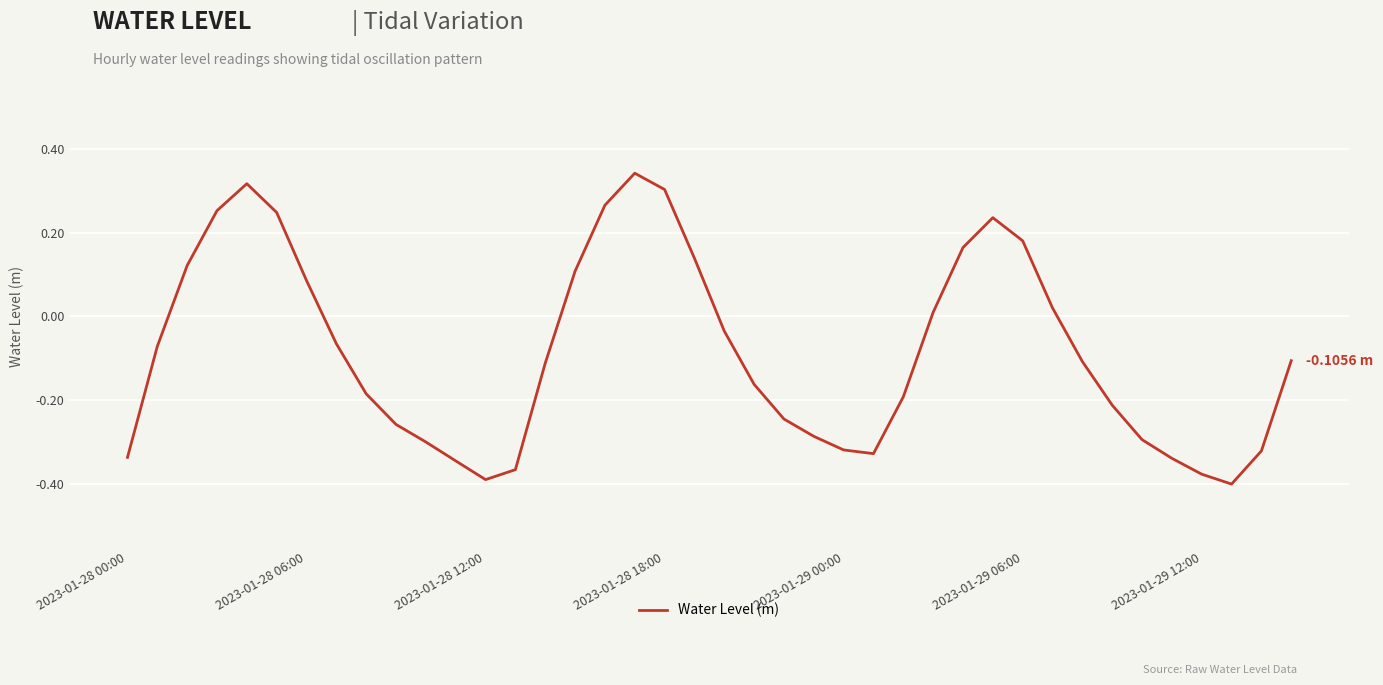

What is the difference between the maximum and minimum values?

0.7